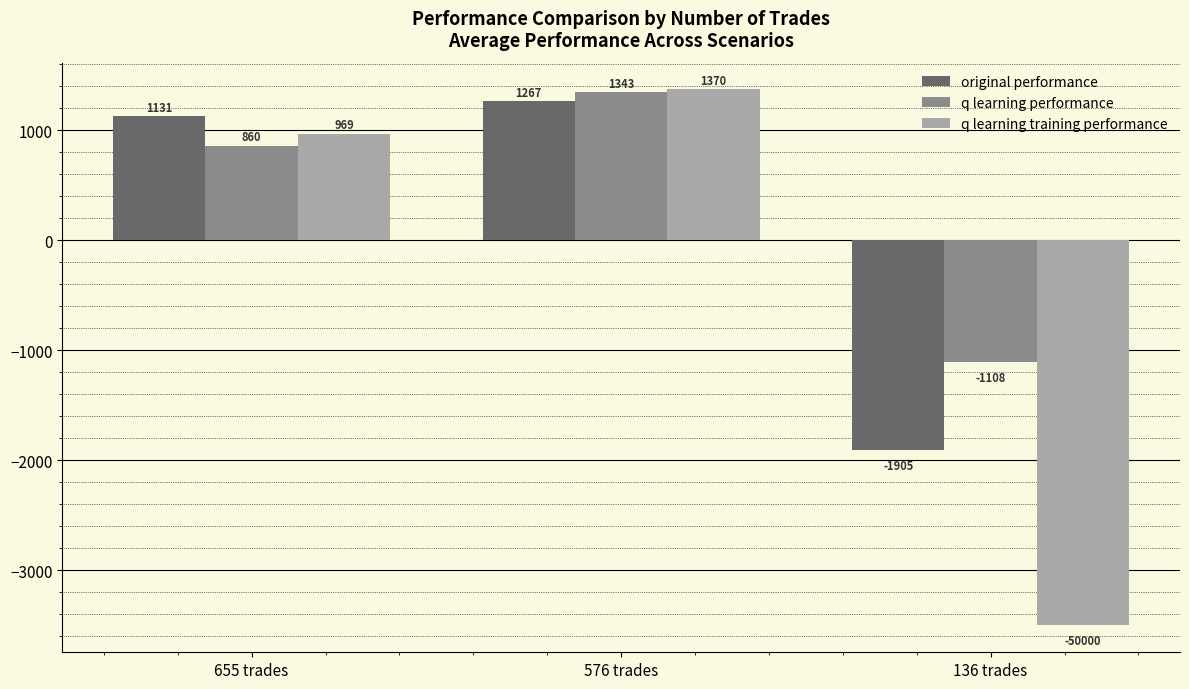

What are all the series names shown in the legend?

original performance, q learning performance, q learning training performance